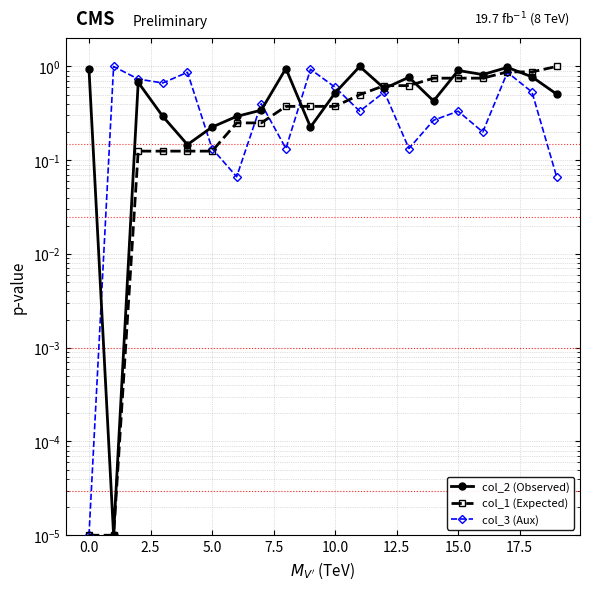

At how many categories does at least one series exceed 0?

20